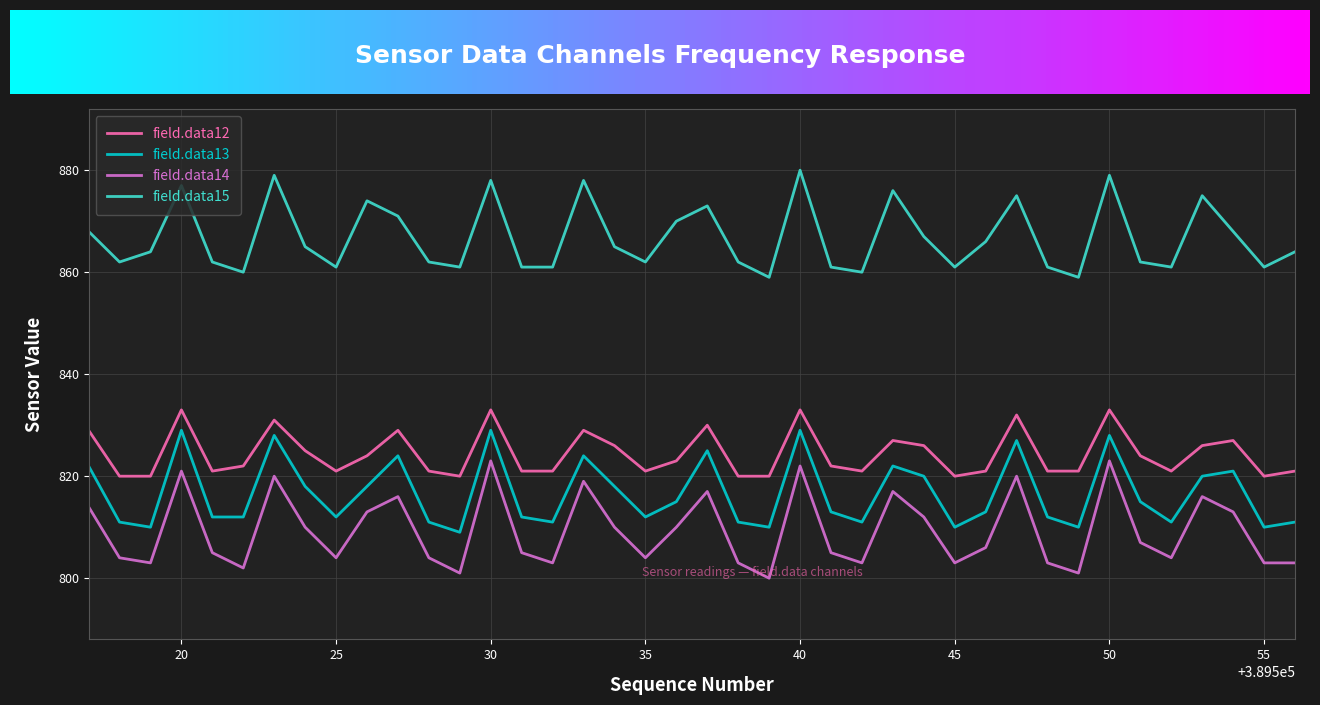

True or false: field.data15 and field.data12 intersect in this chart.

False